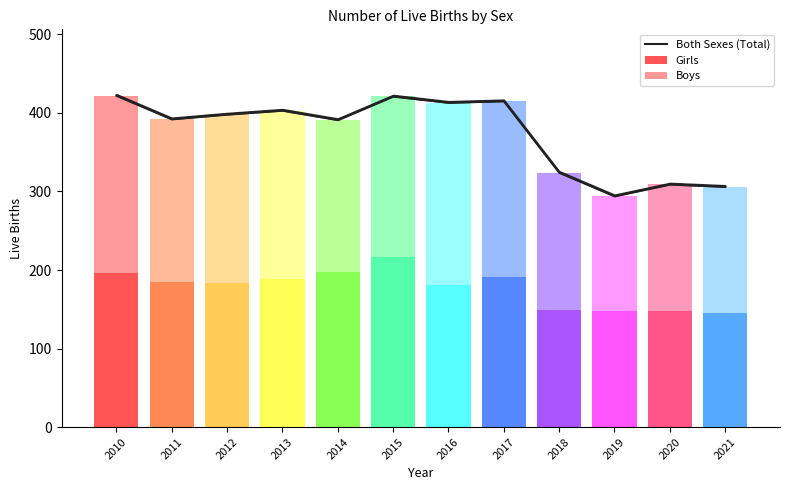

Rank the categories by value from highest to lowest.

2010, 2015, 2017, 2016, 2013, 2012, 2011, 2014, 2018, 2020, 2021, 2019